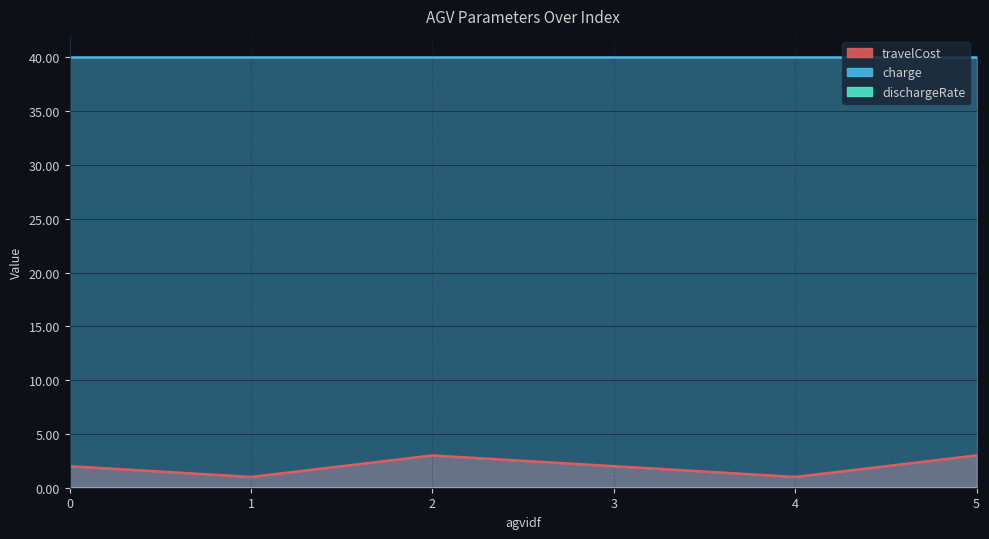

True or false: travelCost and charge intersect in this chart.

False